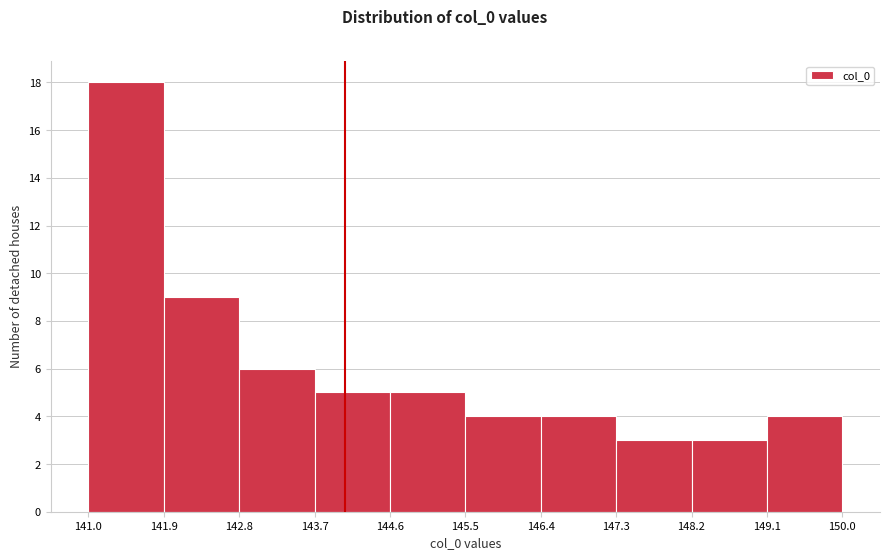

Reading left to right, transcribe this chart: for each bar, give the range it covers on the x-axis and its height. The values are not printed on the chart, so give them approximately, as read against the axis.

141.0 to 141.9: 18
141.9 to 142.8: 9
142.8 to 143.7: 6
143.7 to 144.6: 5
144.6 to 145.5: 5
145.5 to 146.4: 4
146.4 to 147.3: 4
147.3 to 148.2: 3
148.2 to 149.1: 3
149.1 to 150.0: 4